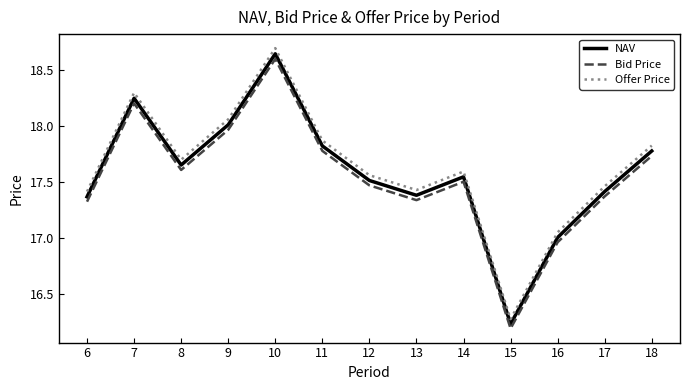

Where is the first local maximum for Offer Price?

7